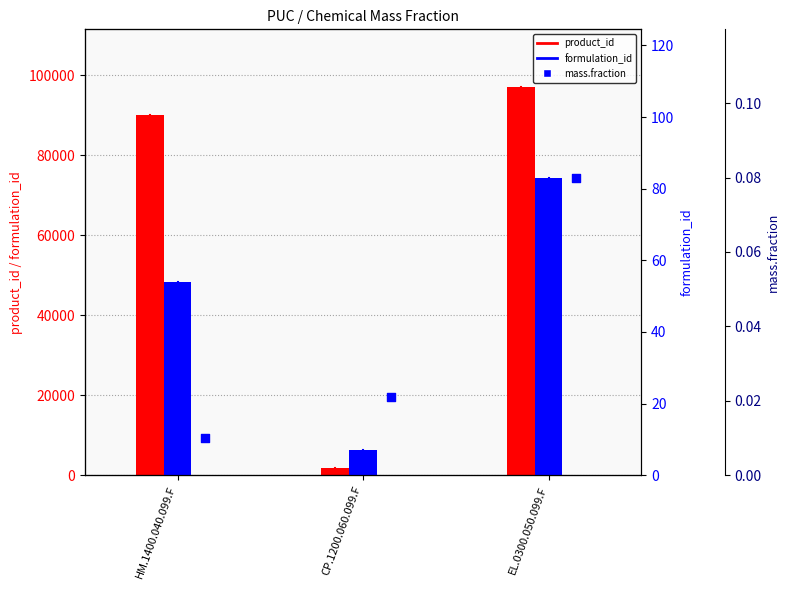

What are all the series names shown in the legend?

product_id, formulation_id, mass.fraction